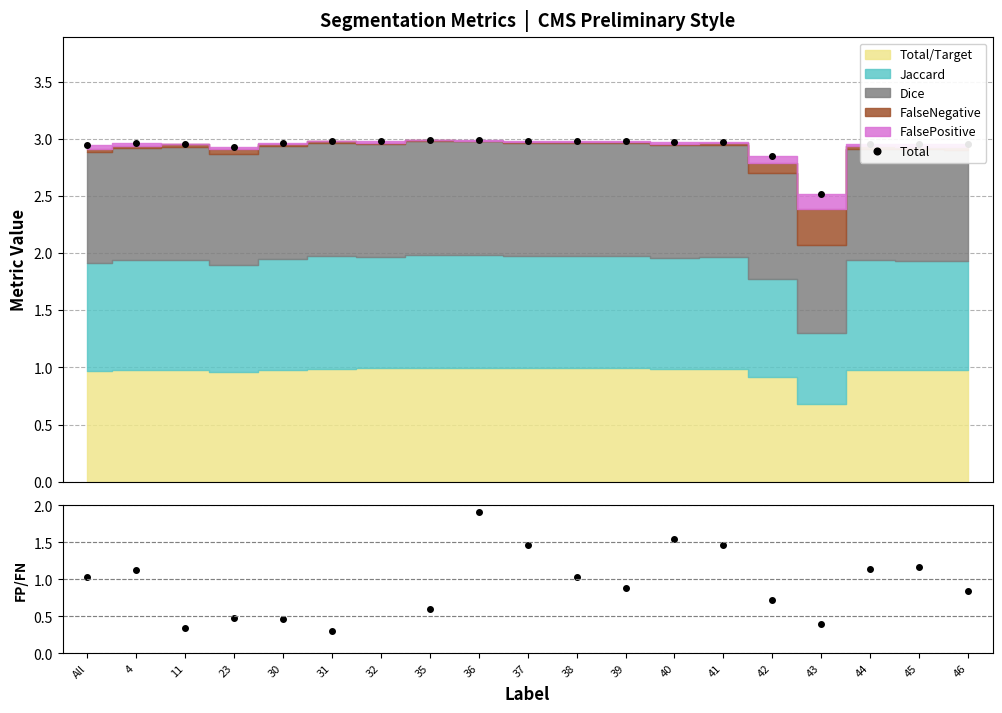

True or false: FP/FN has more than 0 interior local peaks.

True